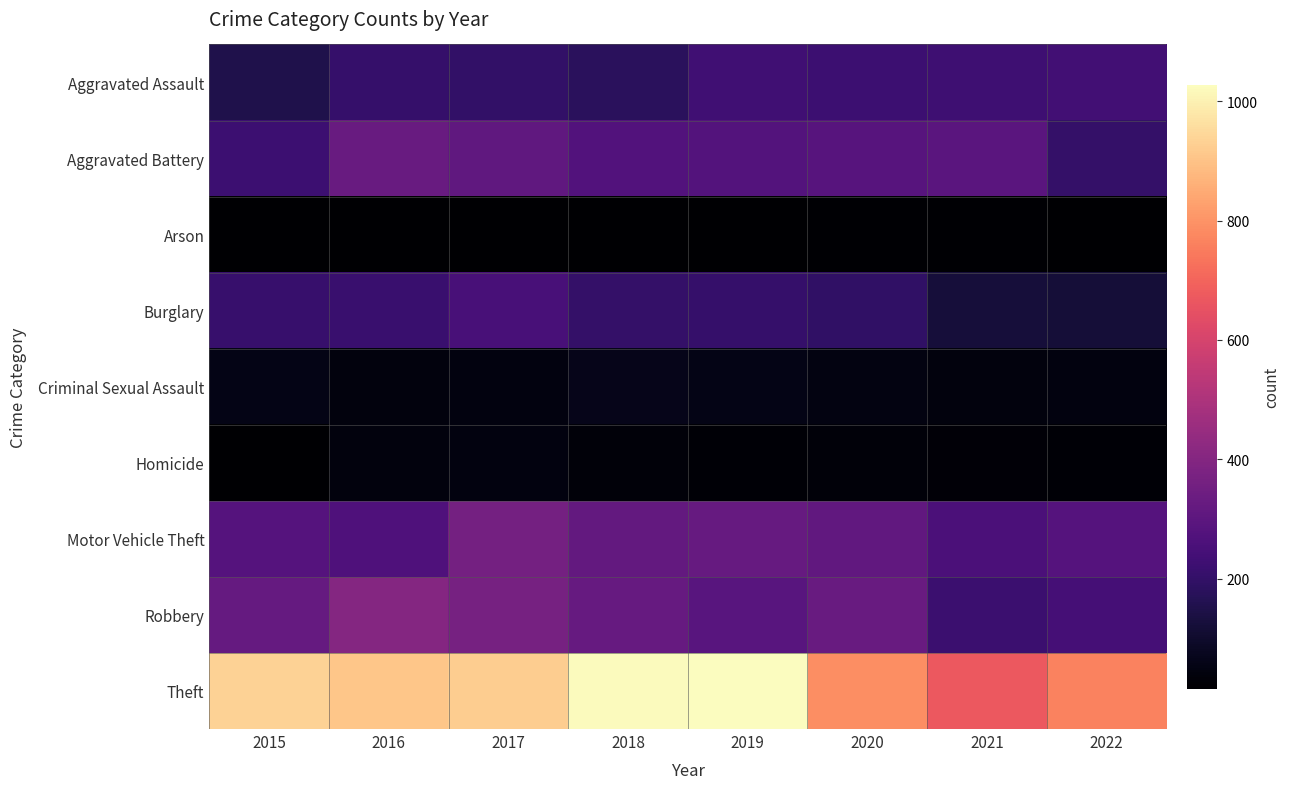

Between 2019 and 2018, which is larger?

2019